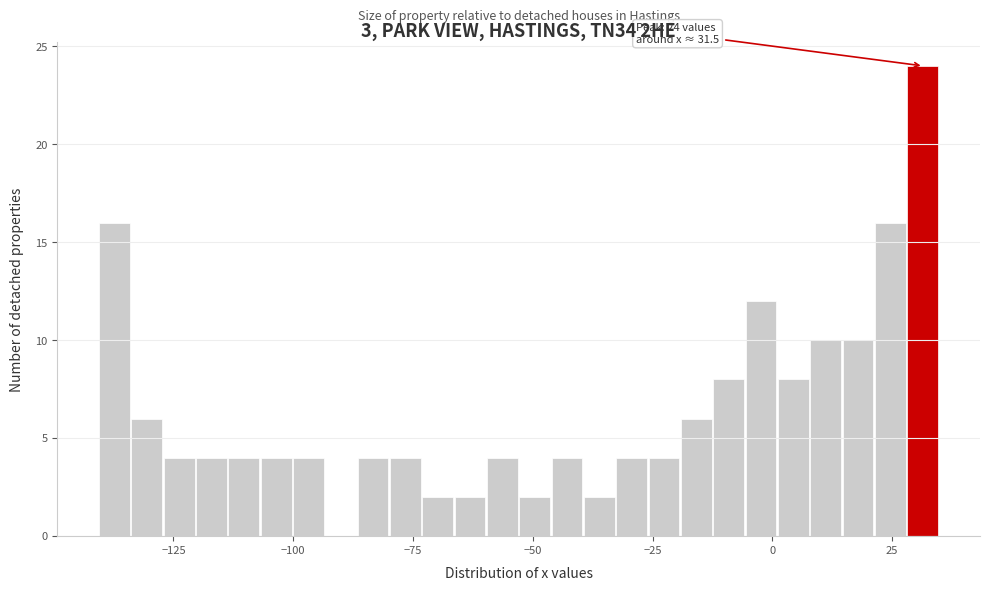

Read against the x-axis, roughly where is the centre of the tallest bar?

30